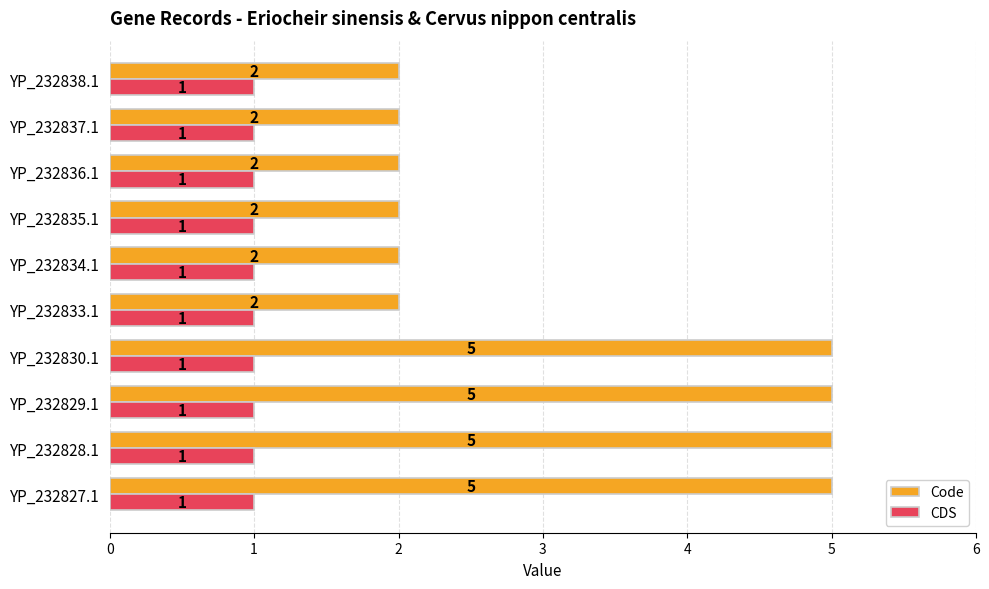

Rank the series at YP_232837.1 from highest to lowest value.

Code, CDS